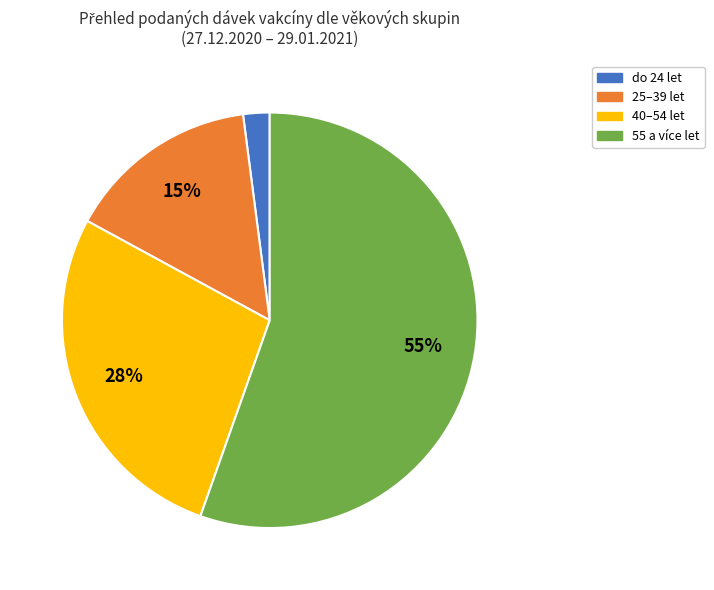

How many slices are in this pie chart?

4